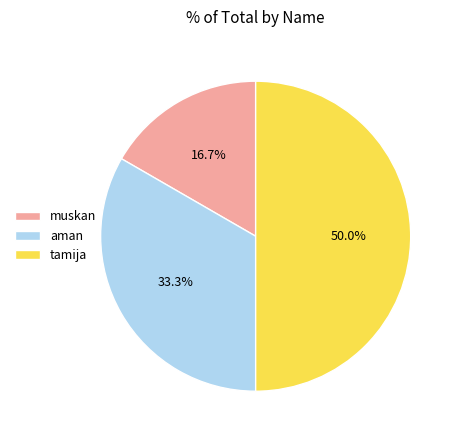

True or false: aman accounts for 42% of the total.

False